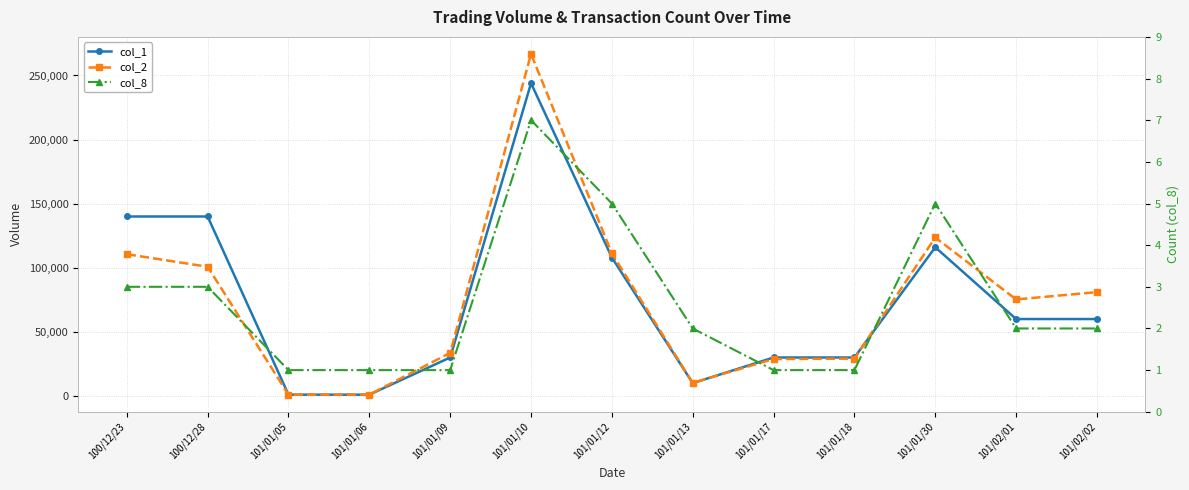

Between 101/01/12 and 101/01/09, which is larger?

101/01/12